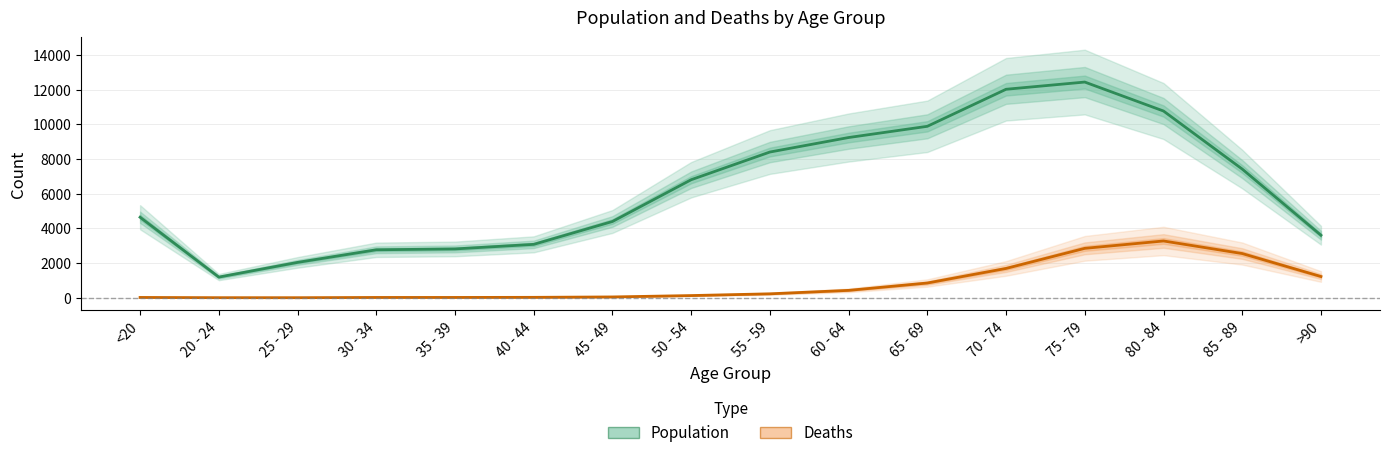

List the series in order of their peak value, lowest first.

Deaths, Population